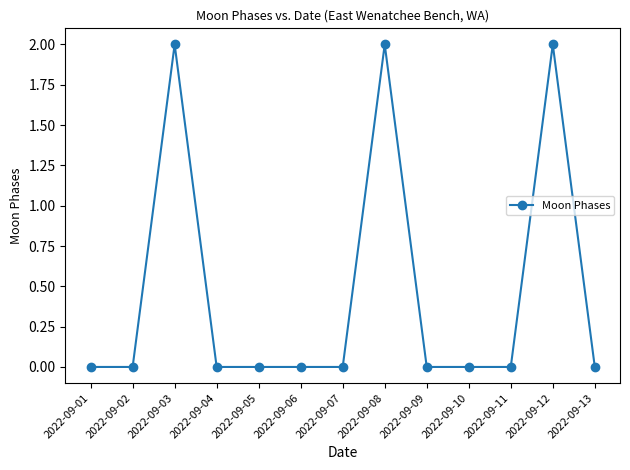

How many lines are shown in the chart?

1